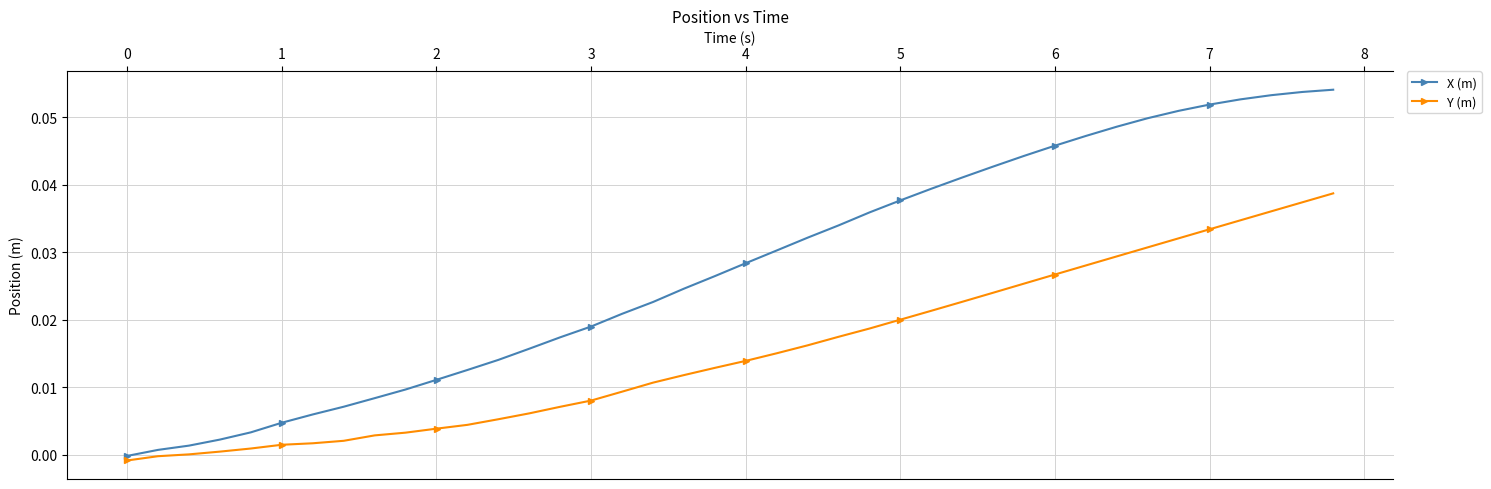

Count the number of data series in this chart.

2